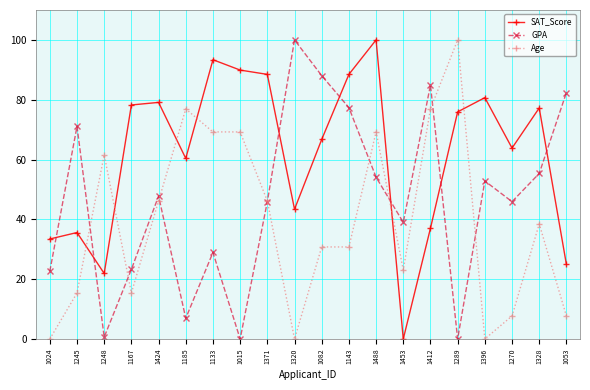

What is the maximum value shown in the chart?

100.0